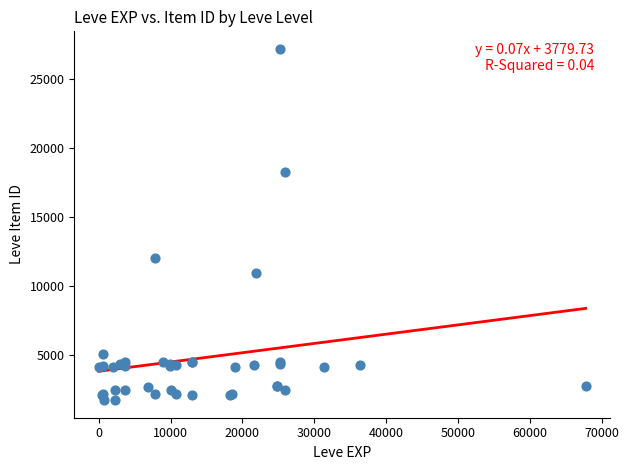

What Y value in the scatter plot is closest to 14448?

12018